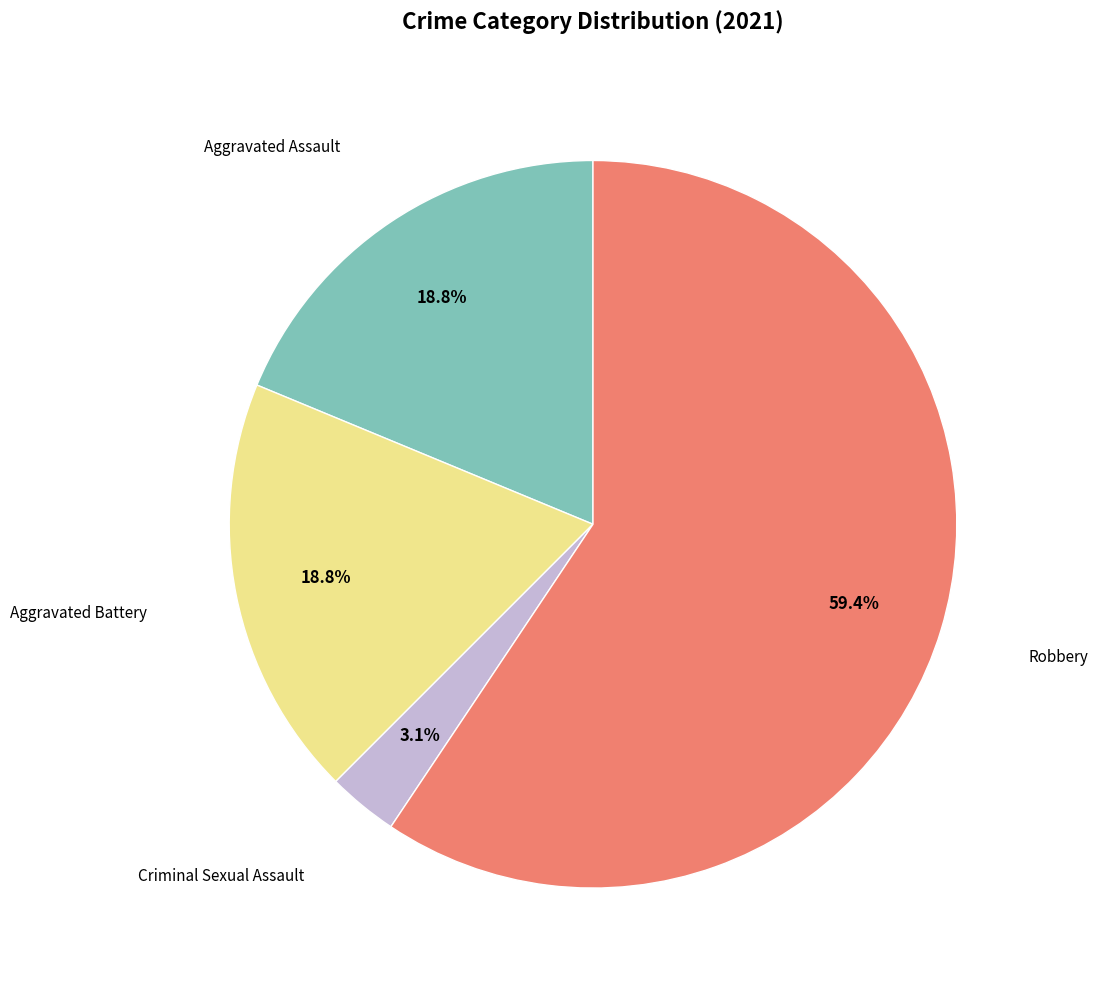

Count the number of slices in the pie.

4